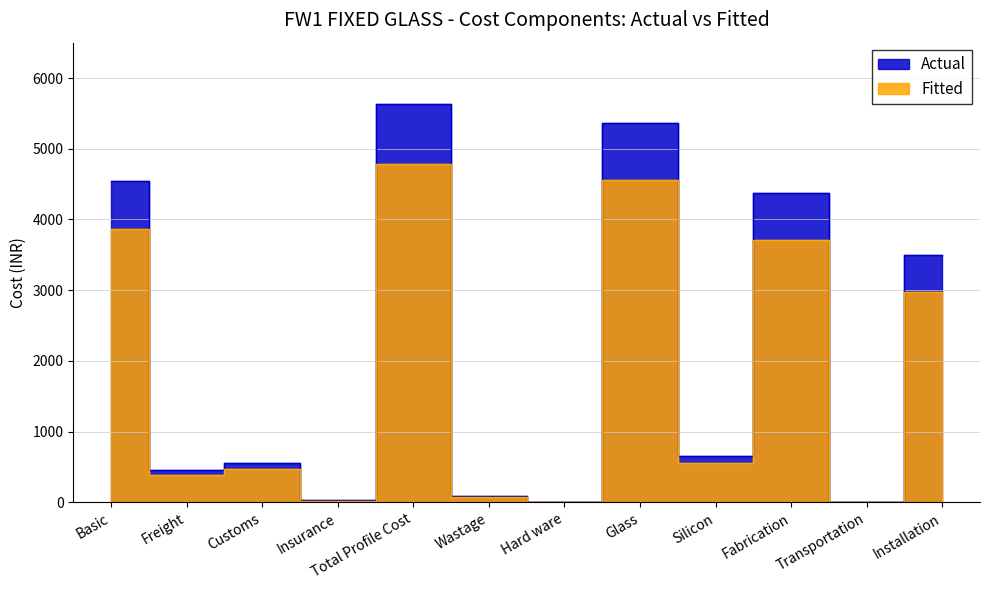

Which series changed the most between 10 and 18?

Actual